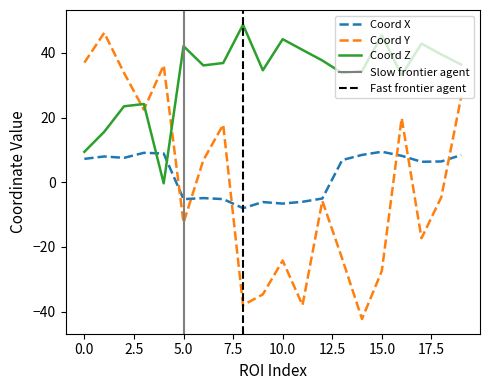

What is the maximum value for Y?

46.2